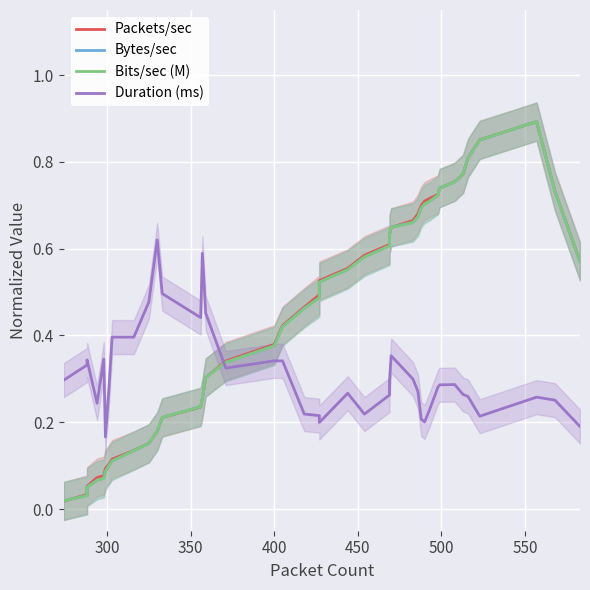

Is it true that Bytes/sec equals 0.1 at 11?

False